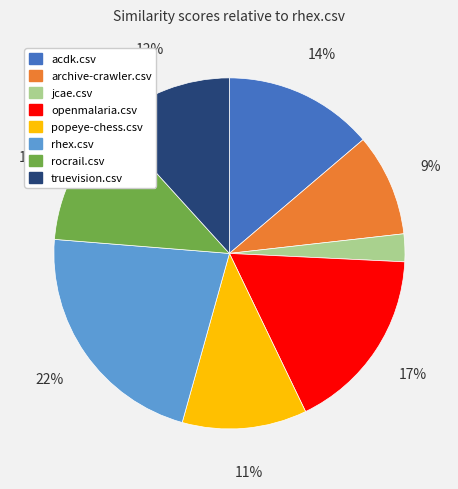

The rhex.csv slice represents 22% of the pie. True or false?

True